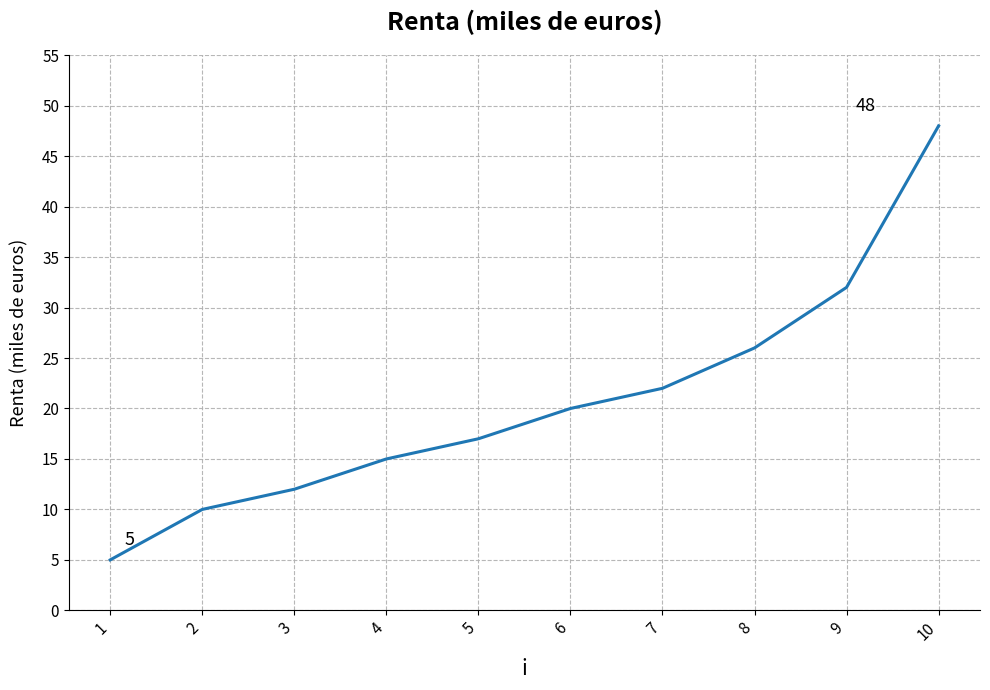

Reading left to right, extract all data points from this chart.

1=5	2=10	3=12	4=15	5=17	6=20	7=22	8=26	9=32	10=48